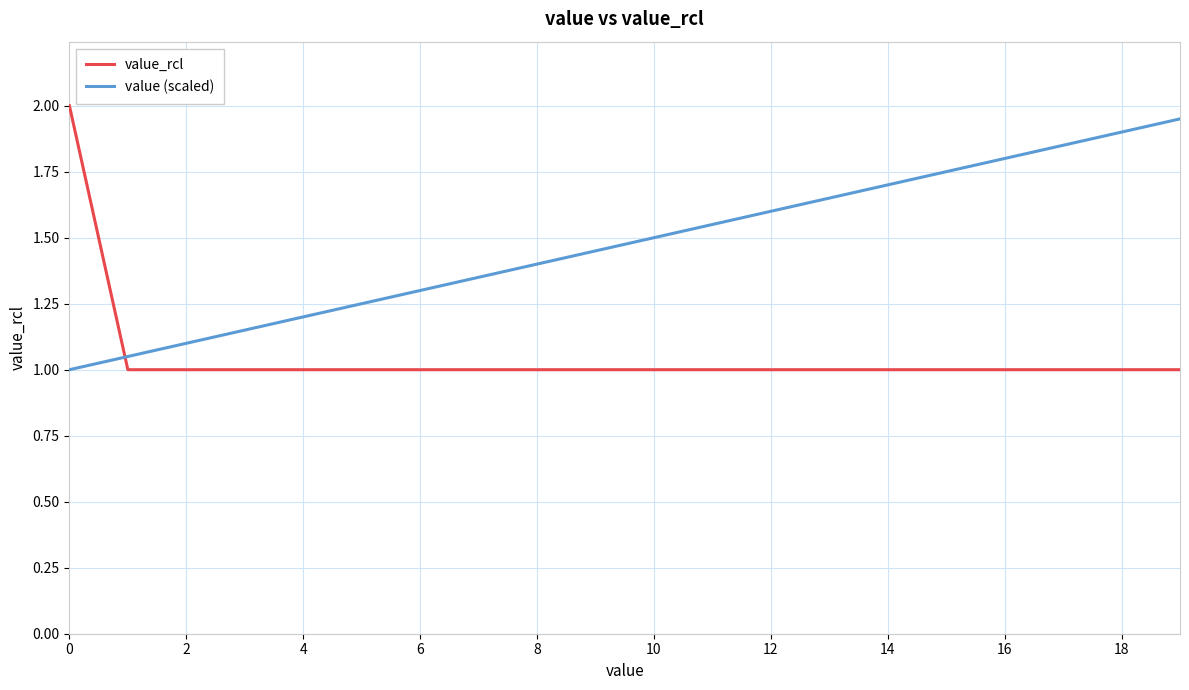

What are all the series names shown in the legend?

value_rcl, value (scaled)